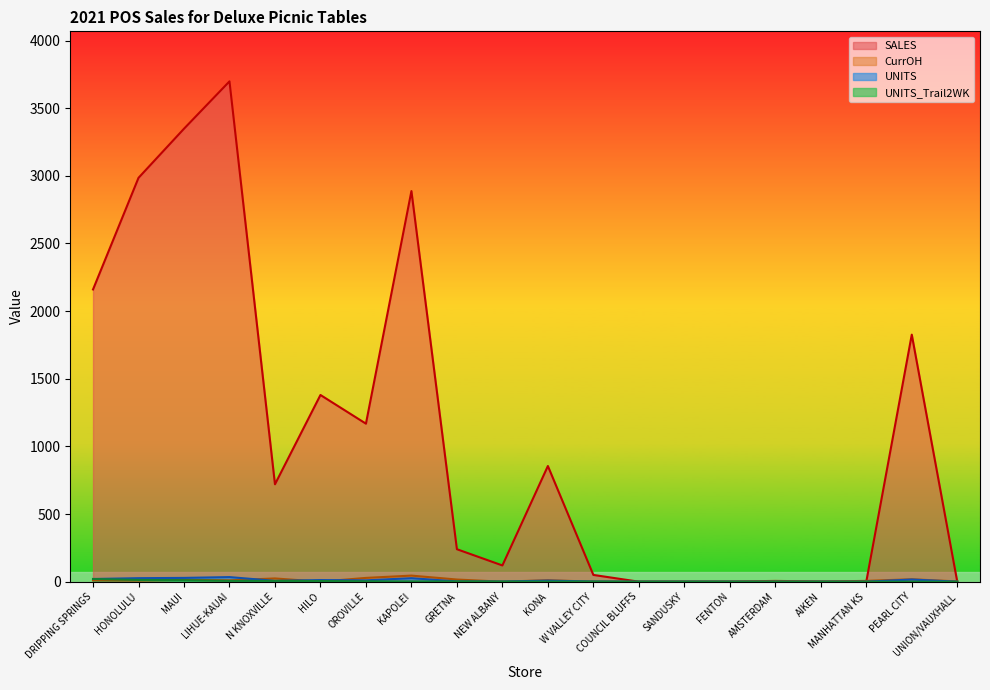

What is the total value across all series at DRIPPING SPRINGS?

2210